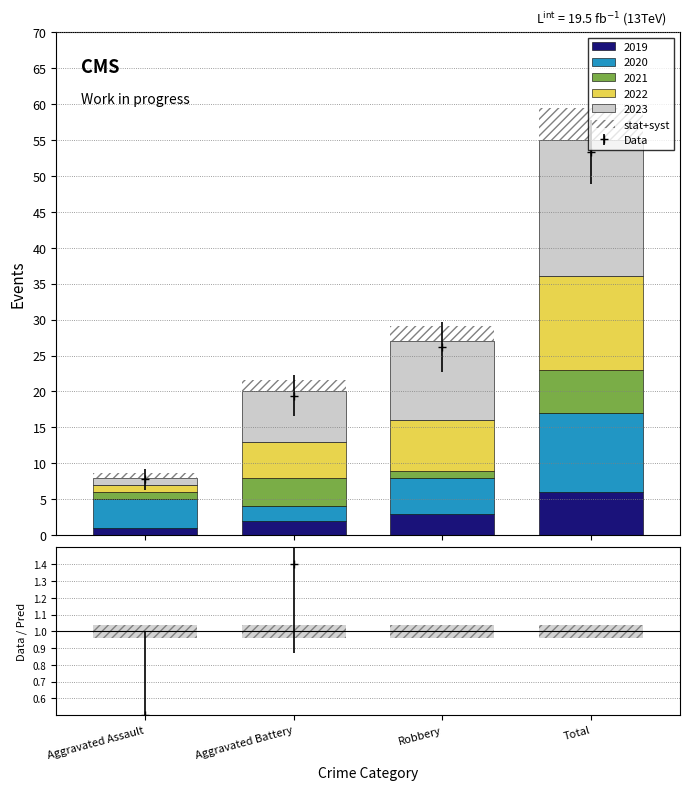

Are the bars horizontal?

No